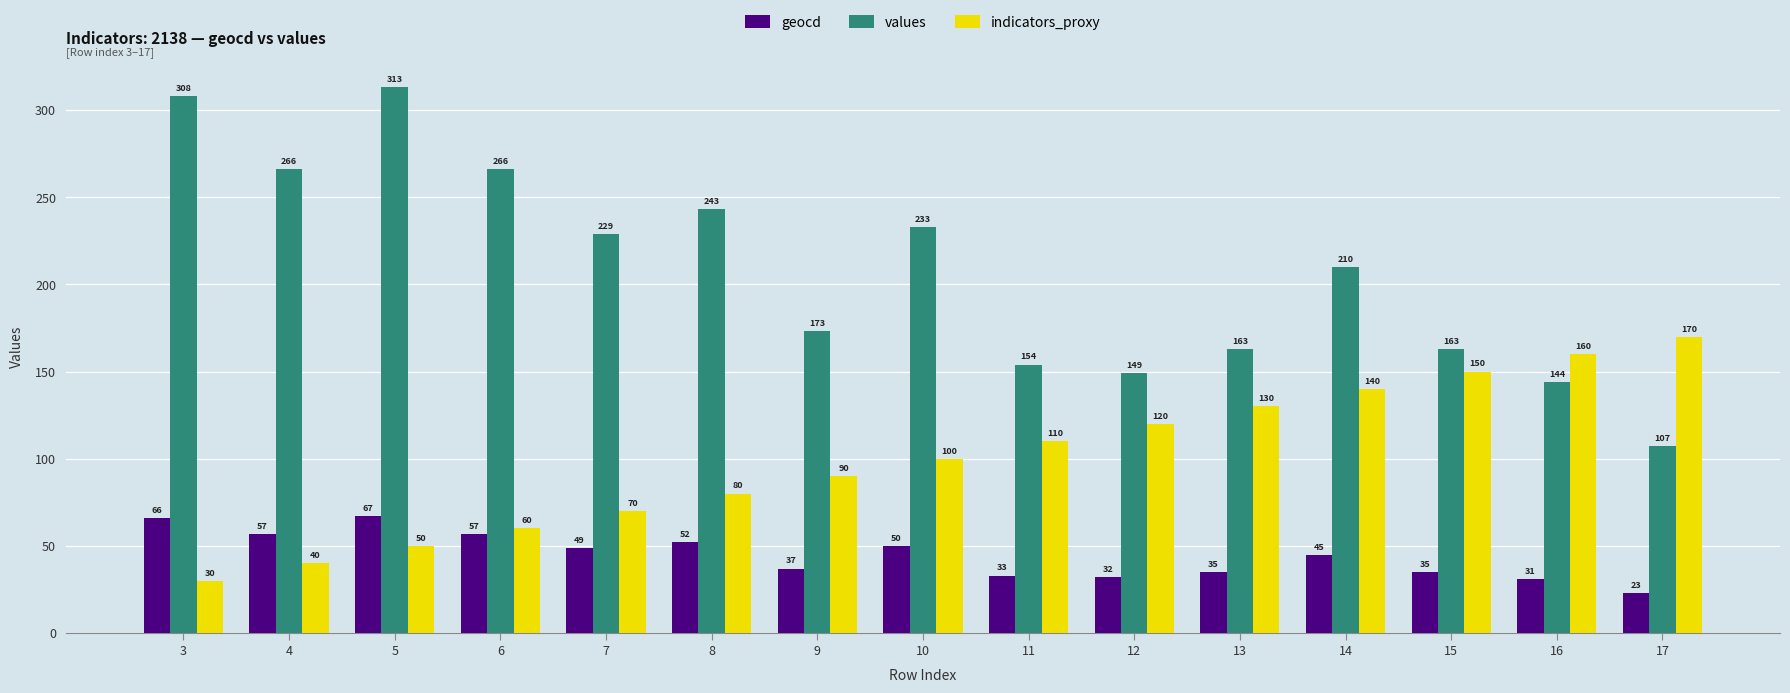

How many values in the values series are below 210?

7